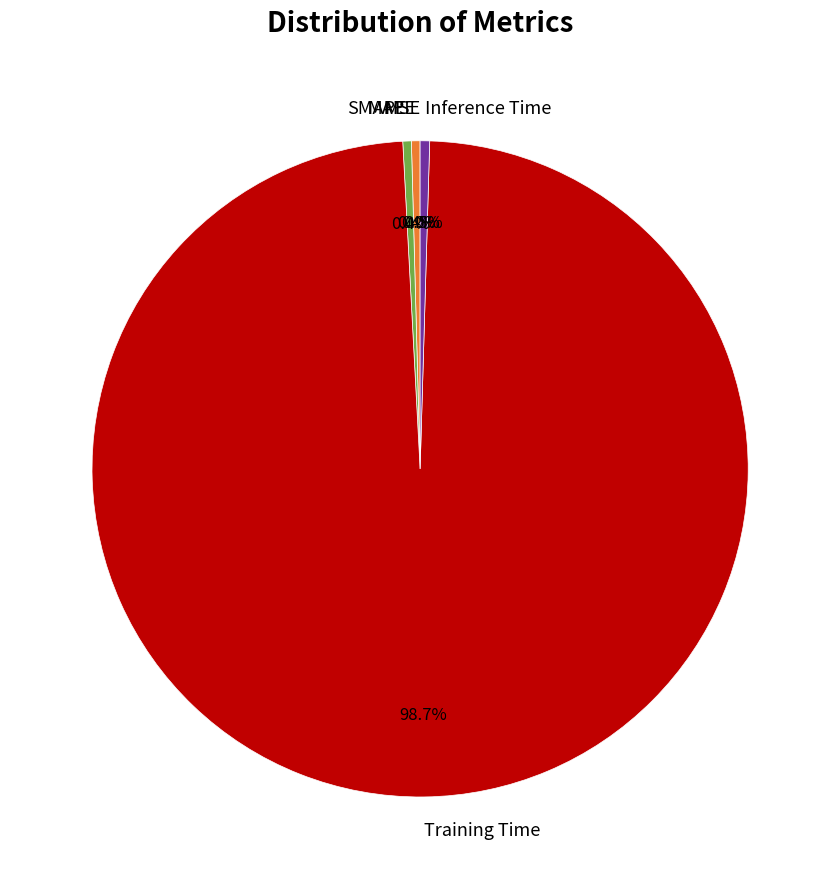

Combined, do MAPE and Inference Time account for over 50%?

No